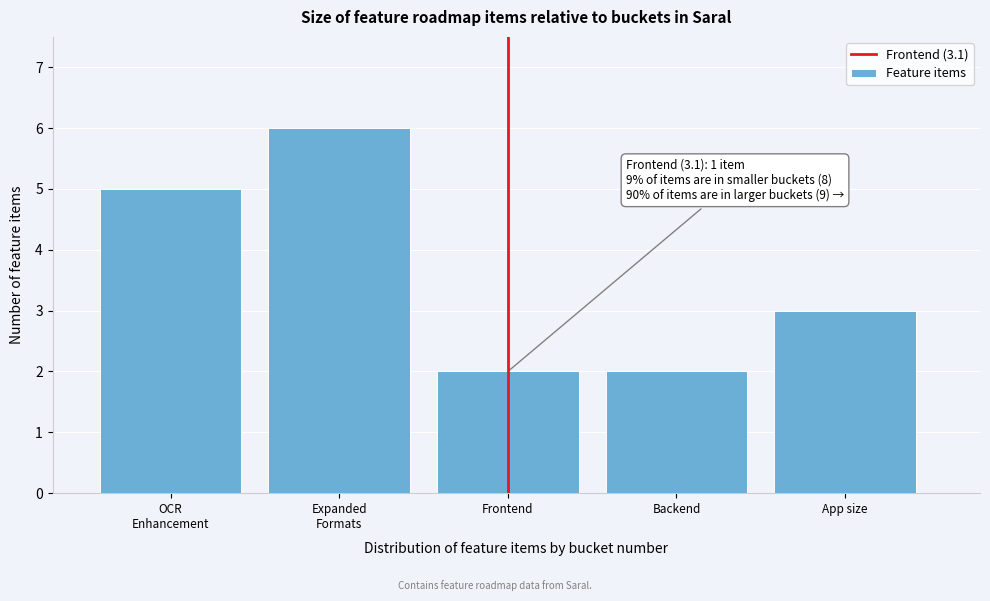

Reading left to right, extract all data points from this chart.

5	6	2	2	3